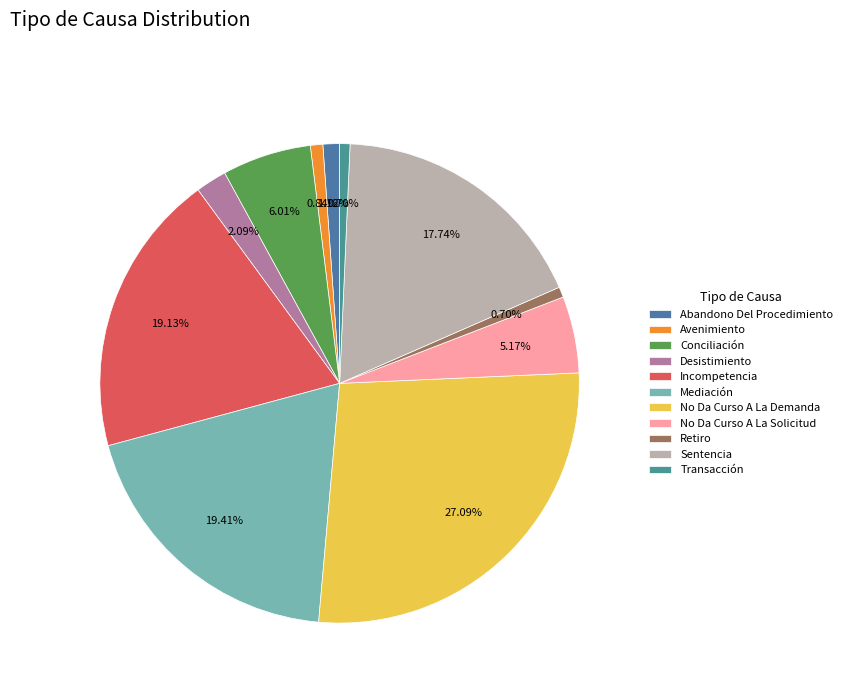

To the nearest percent, what is the combined percentage of Conciliación and Avenimiento?

7%